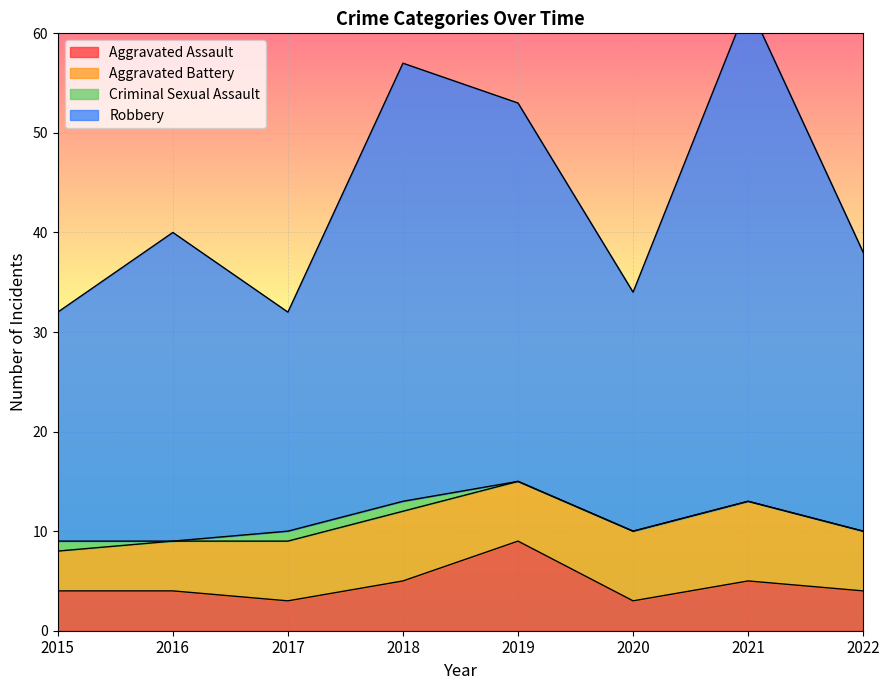

Which series has the largest total across all categories?

Robbery